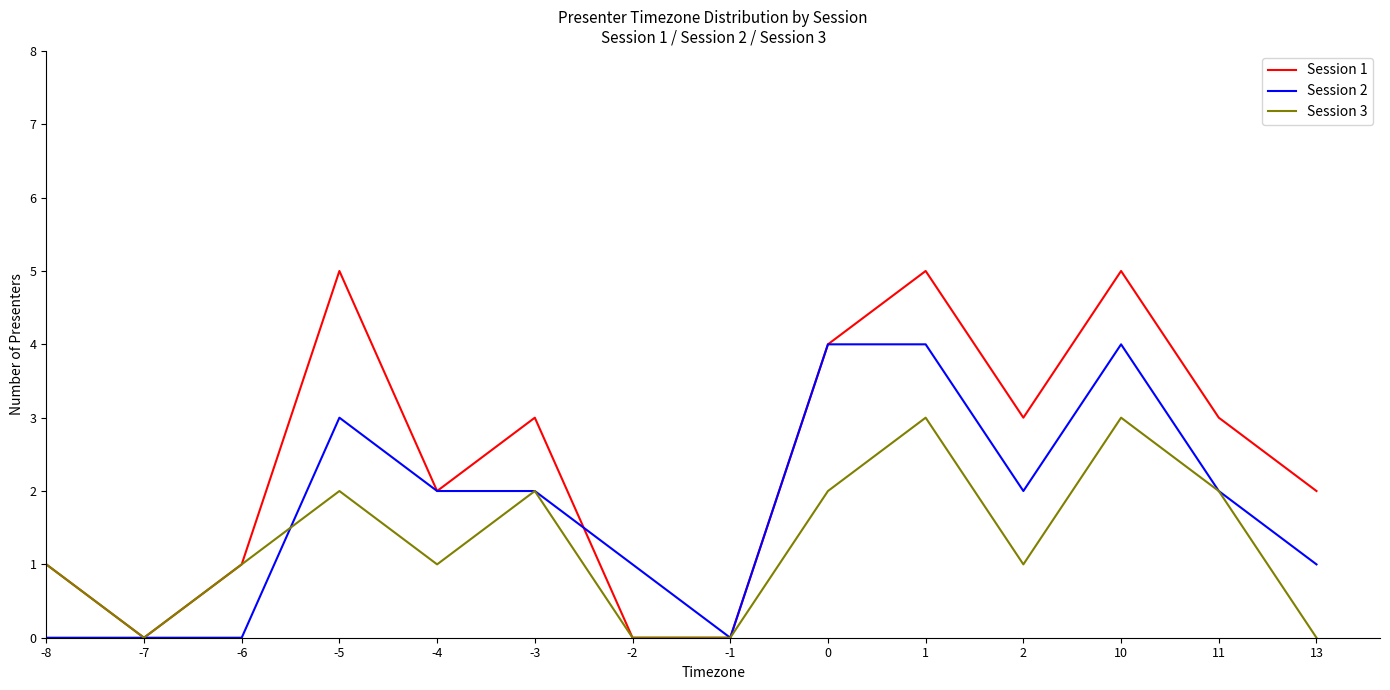

What is the difference between the highest and lowest values at 1?

2